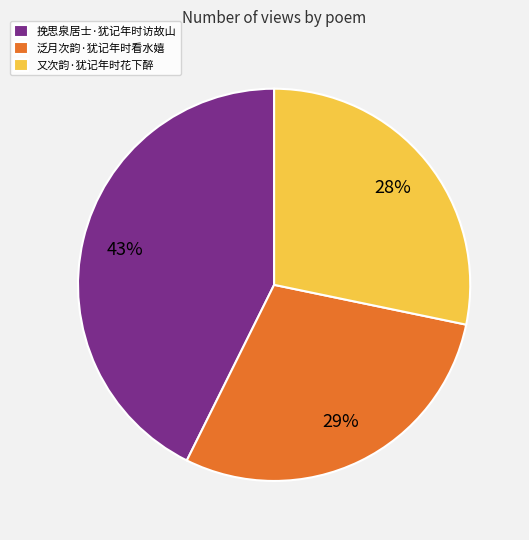

Do 泛月次韵·犹记年时看水嬉 and 挽思泉居士·犹记年时访故山 together represent more than half of the pie?

Yes